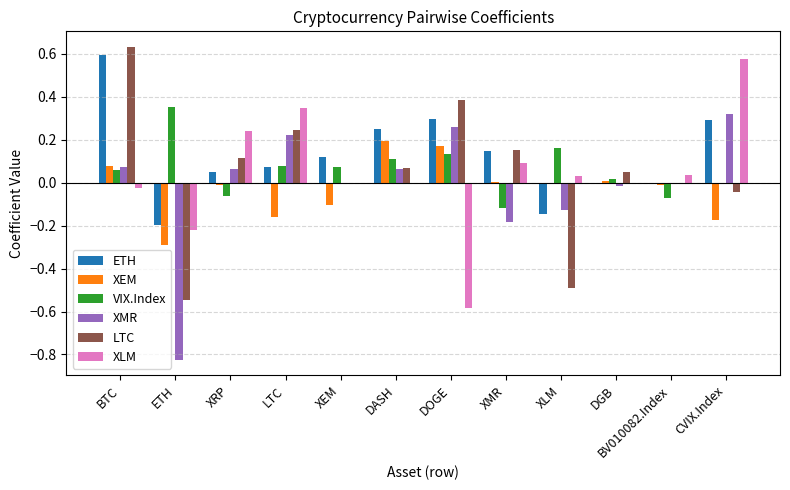

Between DASH and DGB, which series saw the biggest shift?

ETH